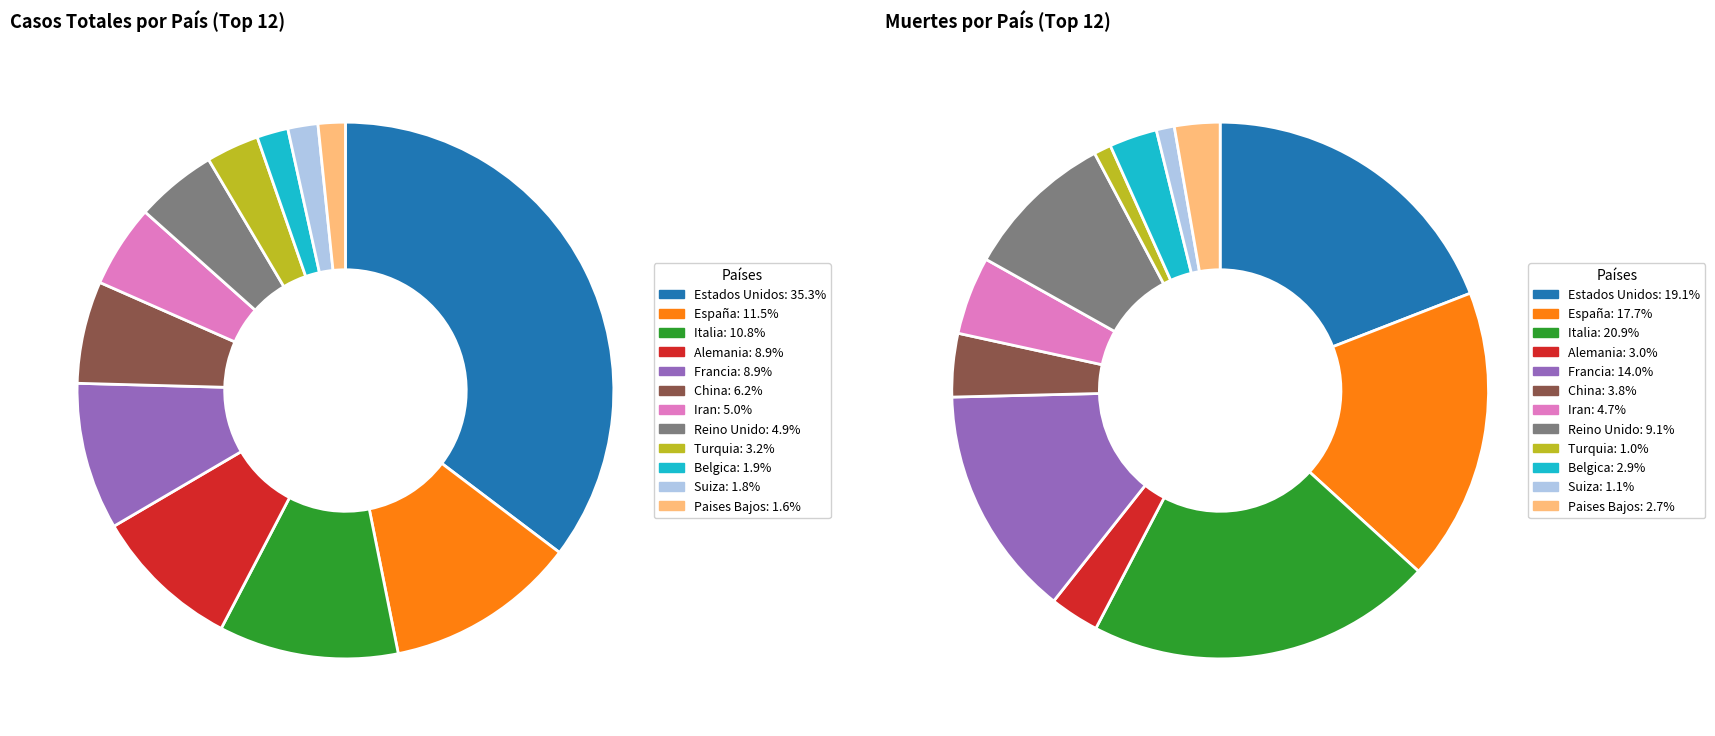

Count the number of slices in the pie.

12